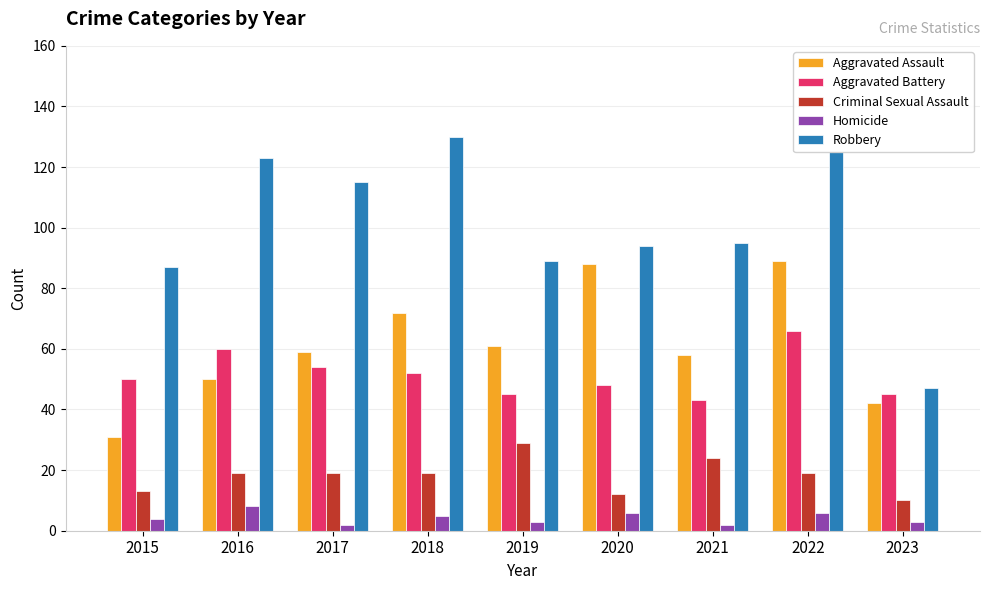

Is the value of Aggravated Battery at 2018 greater than the value of Criminal Sexual Assault at 2018?

Yes